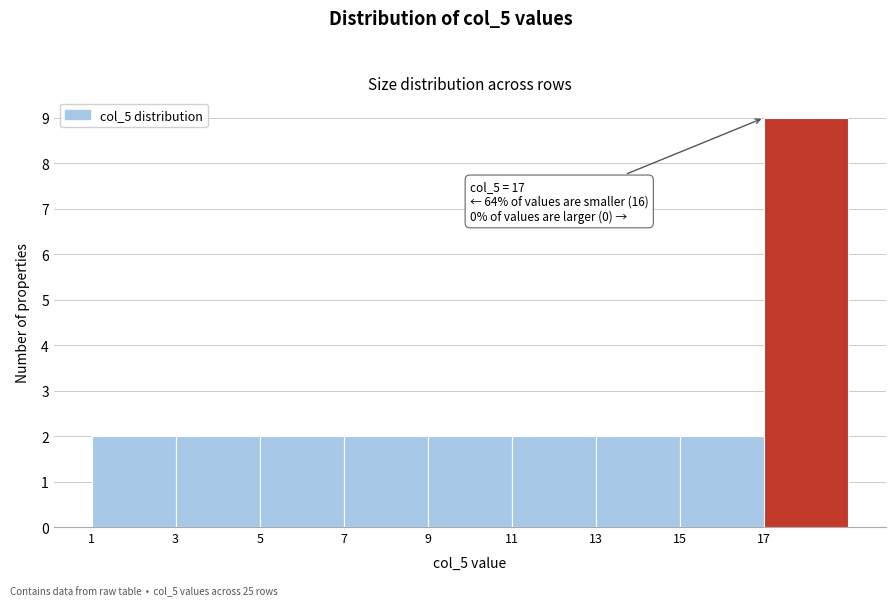

Over which range of the x-axis is the bar tallest?

17 to 19